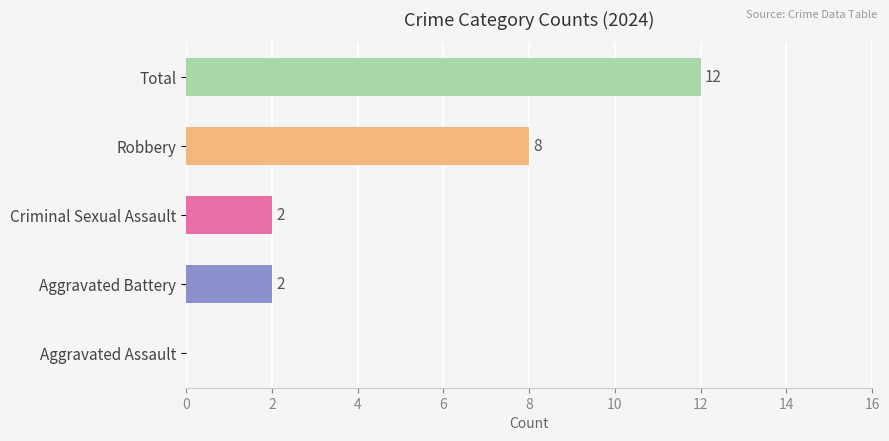

Are the bars horizontal?

Yes